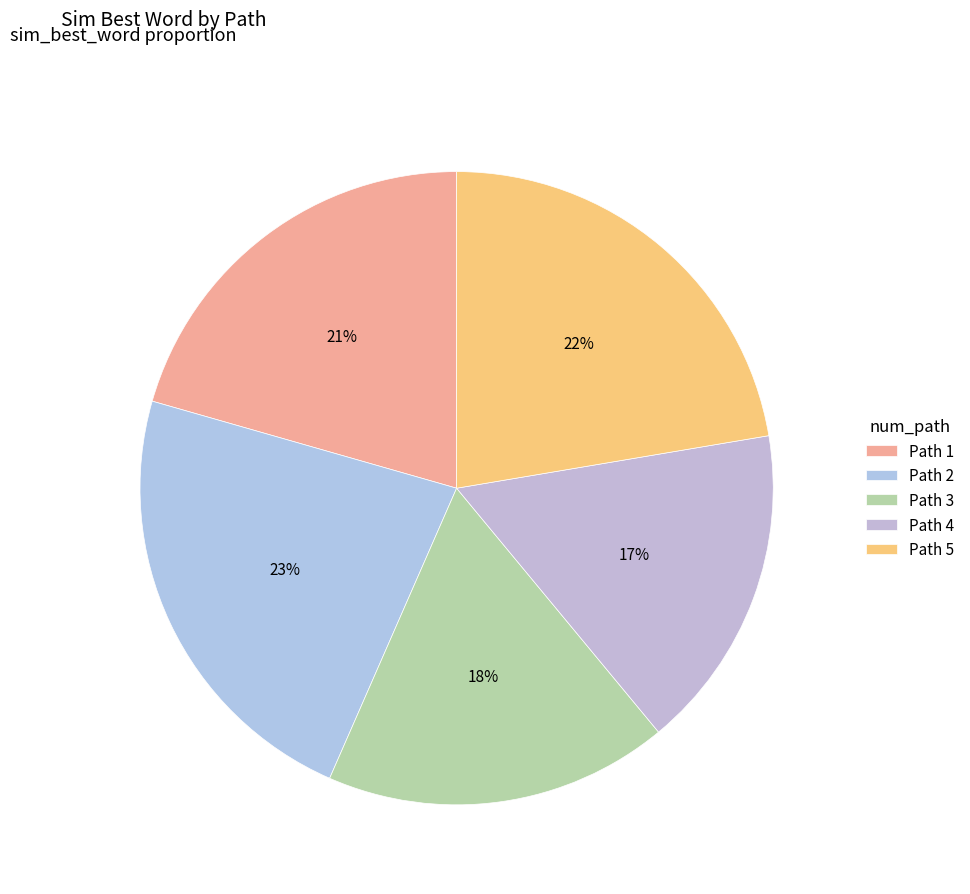

To the nearest percent, what is the difference between the largest and smallest slice percentages?

6%